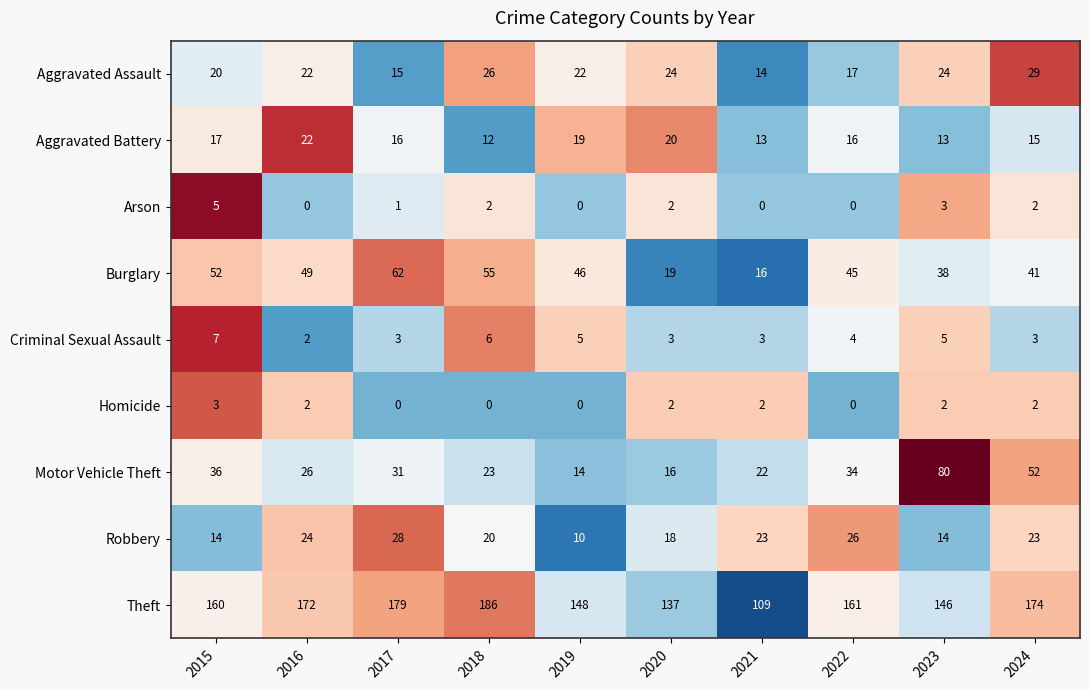

At how many categories does at least one series exceed 0?

10